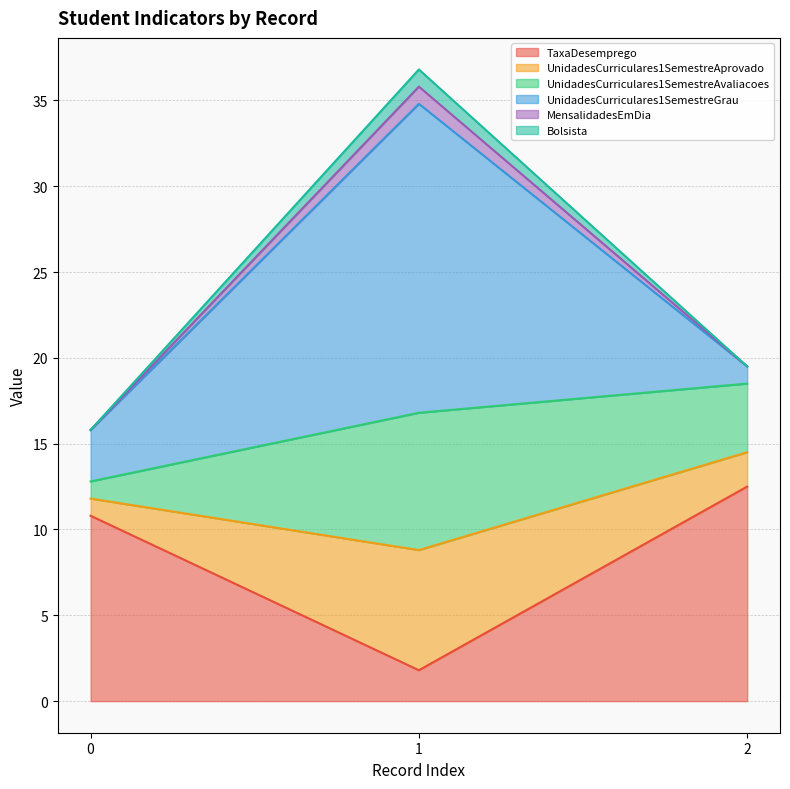

At how many categories does at least one series exceed 30?

1